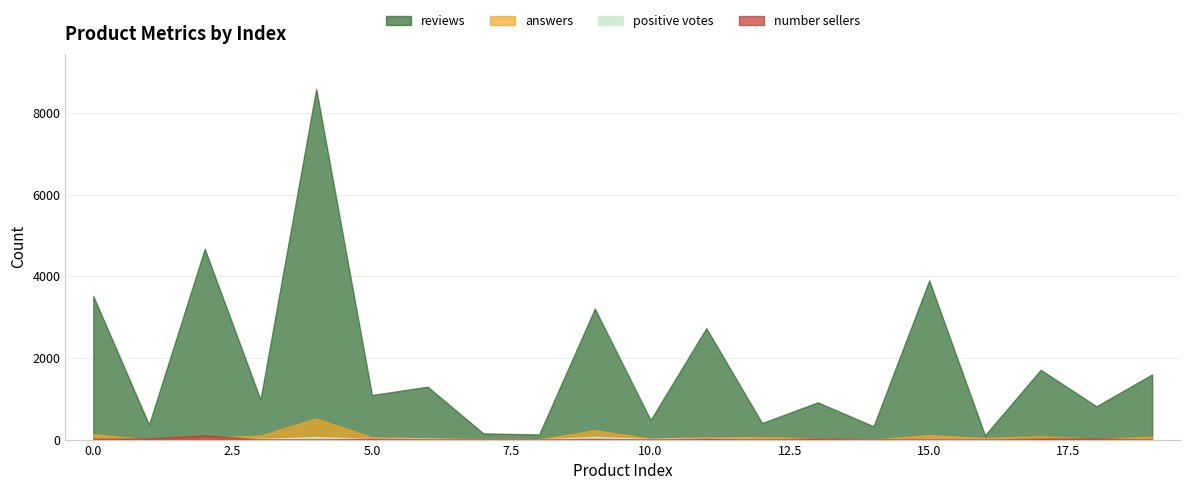

Between 15 and 1, which is larger?

15